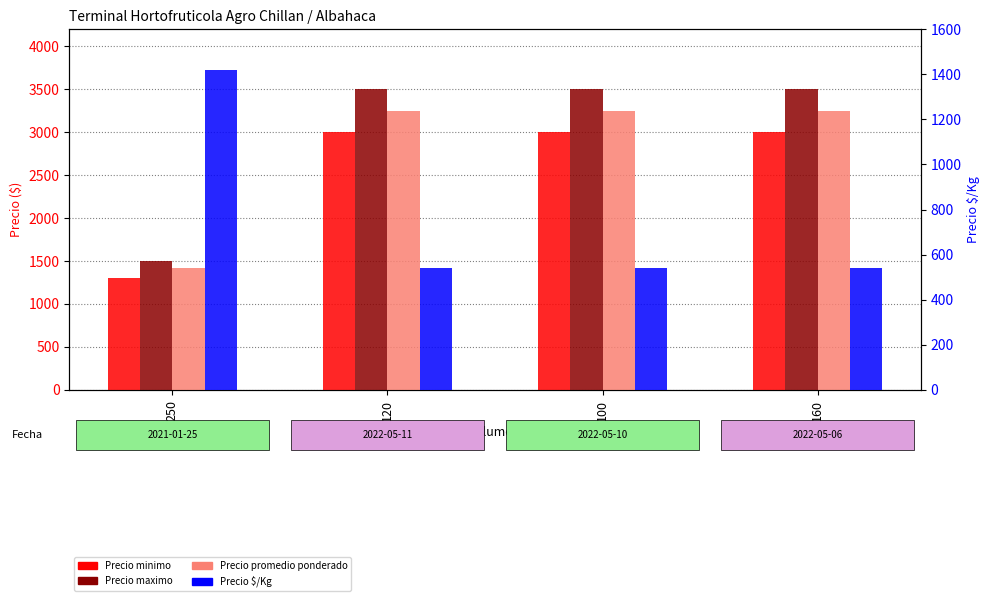

Reading left to right, list all the values displayed in this chart.

Precio minimo: 1300	3000	3000	3000
Precio maximo: 1500	3500	3500	3500
Precio promedio ponderado: 1420	3250	3250	3250
Precio $/Kg: 1420	542	542	542